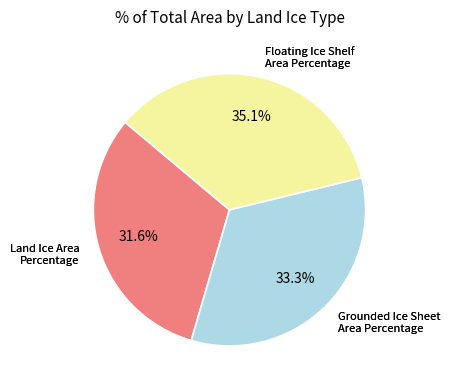

Is there any slice that represents more than half of the pie?

No